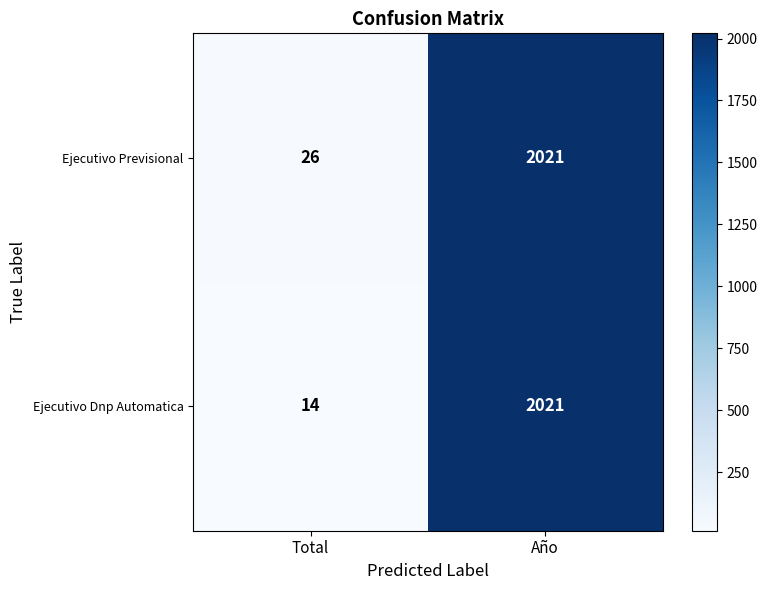

List the labels in order of Ejecutivo Dnp Automatica value, smallest first.

Total, Año